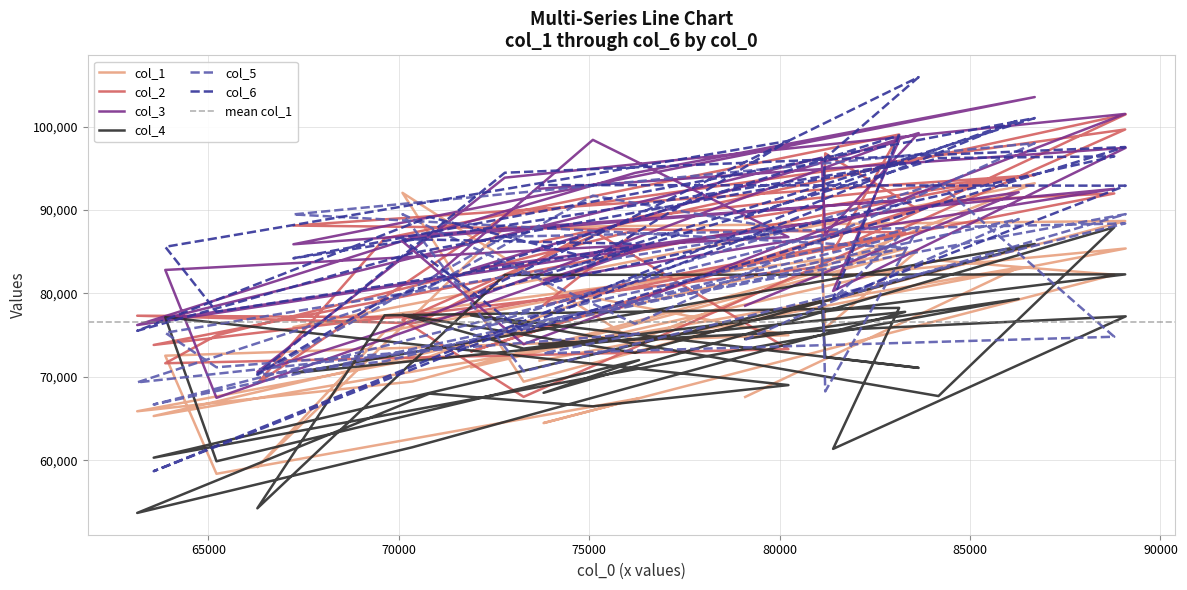

What is the highest value of the col_6 series?

105934